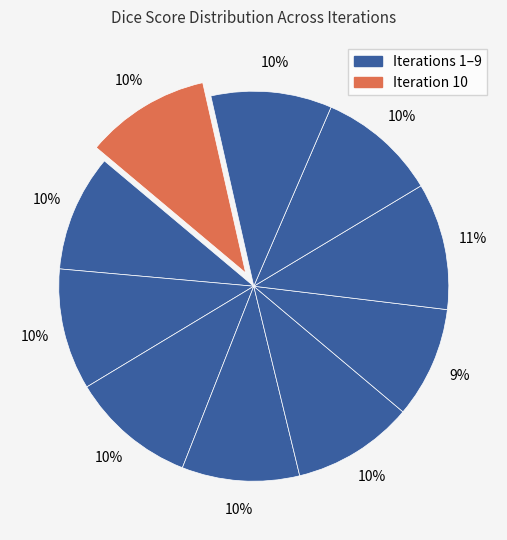

How many slices are in this pie chart?

10